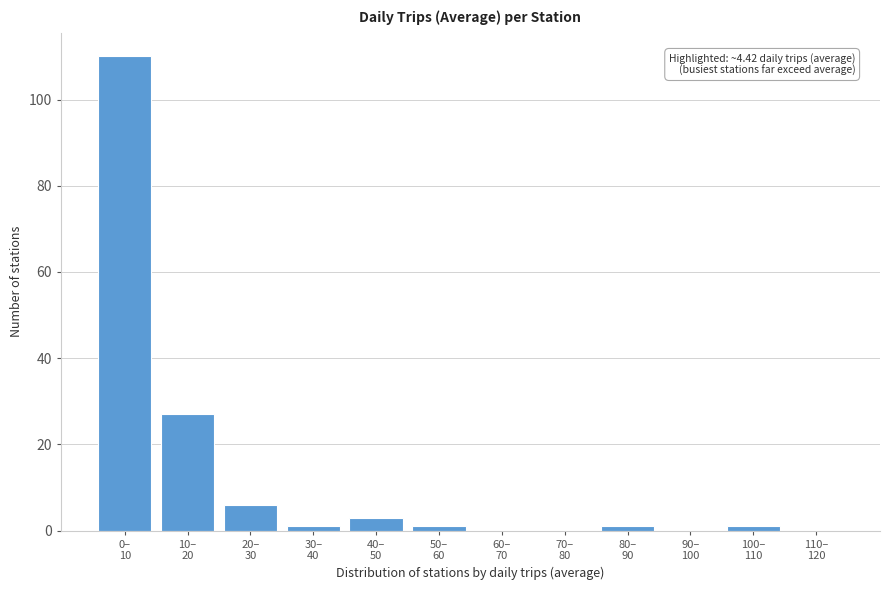

What is the maximum value shown in the chart?

110